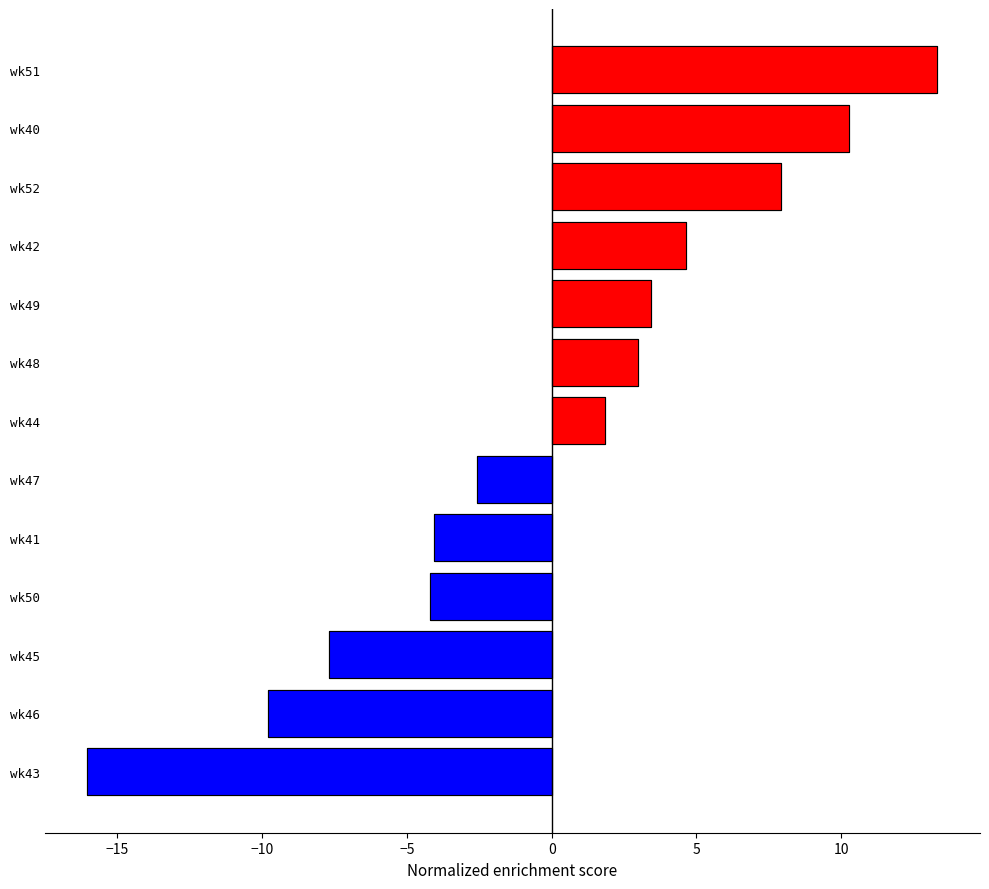

How many data points are above 1?

7